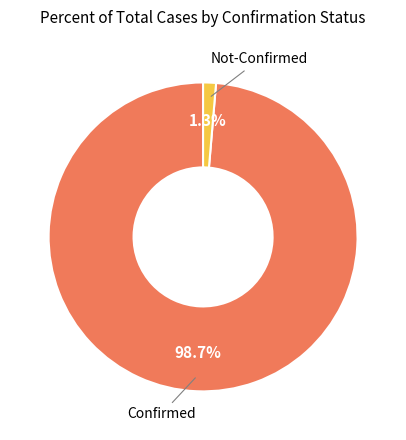

Does Confirmed represent more than half of the total?

Yes